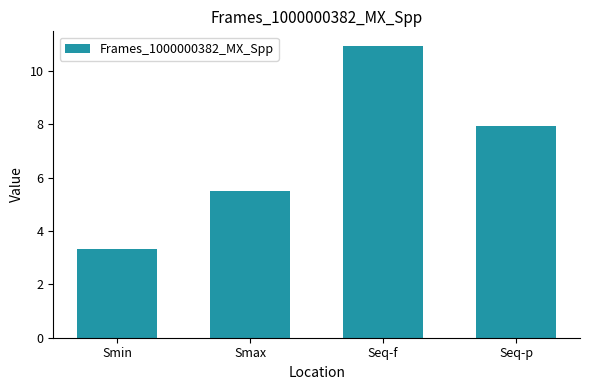

Are the bars horizontal?

No